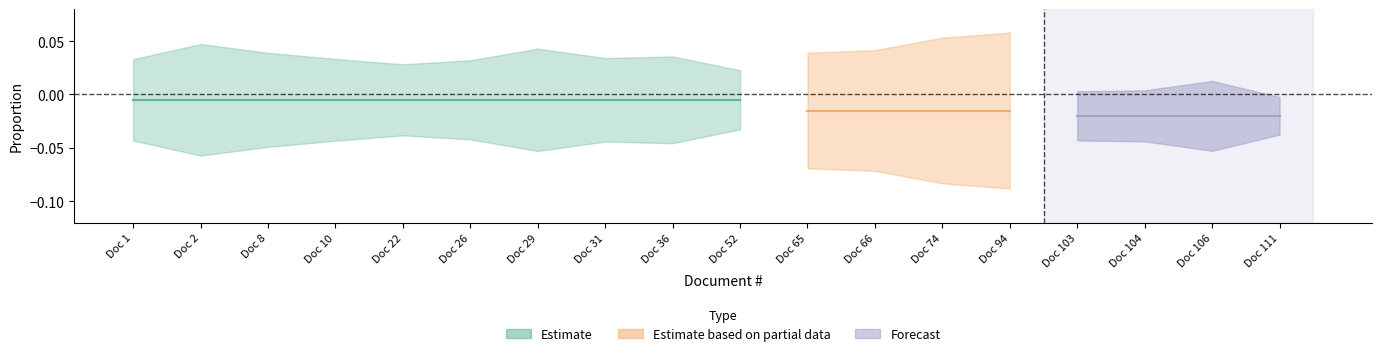

What is the difference between the Estimate values at 1 and 104?

0.1